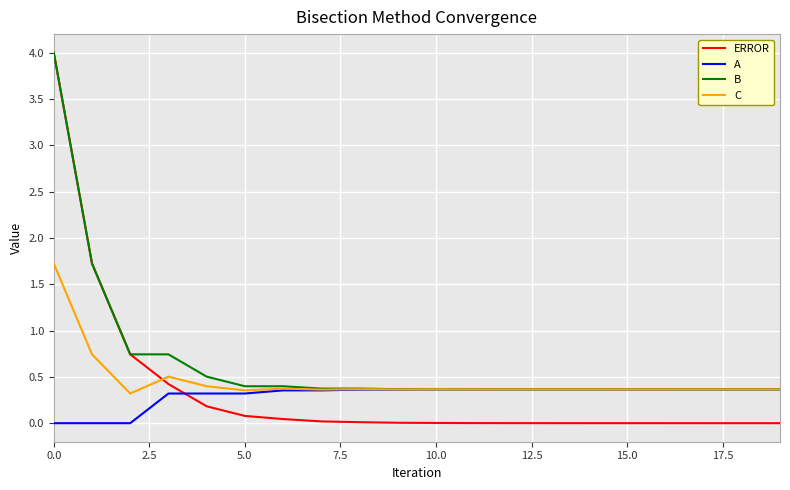

Which series has the widest spread of values?

ERROR